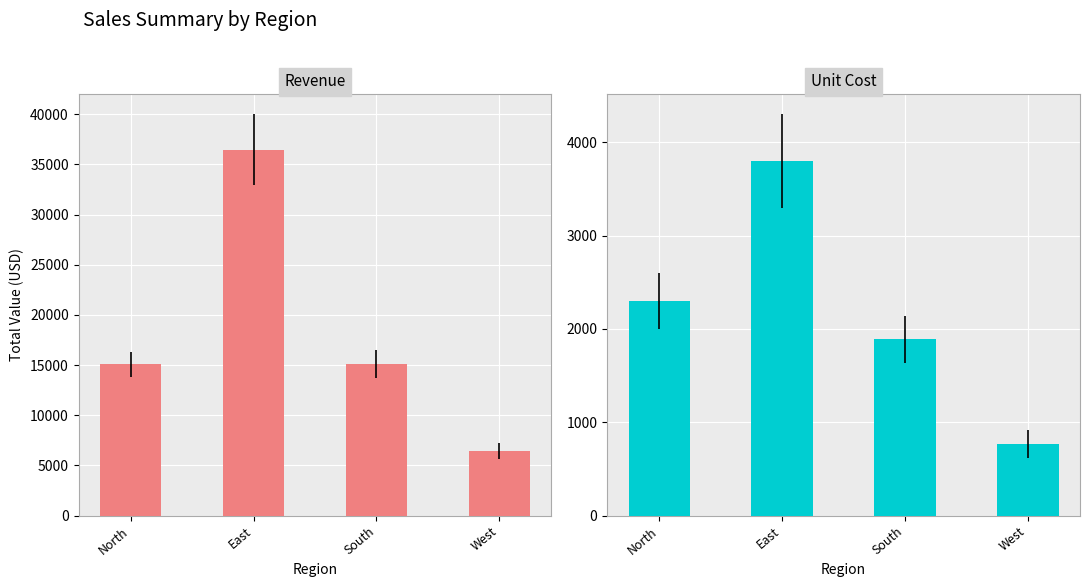

At which label does Unit Cost first exceed 2297?

North